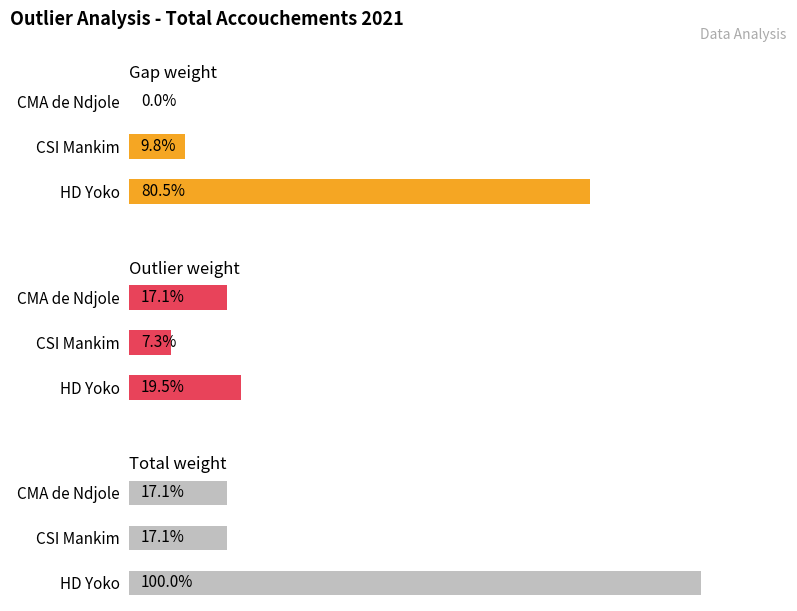

Between HD Yoko and CSI Mankim, which is larger?

HD Yoko